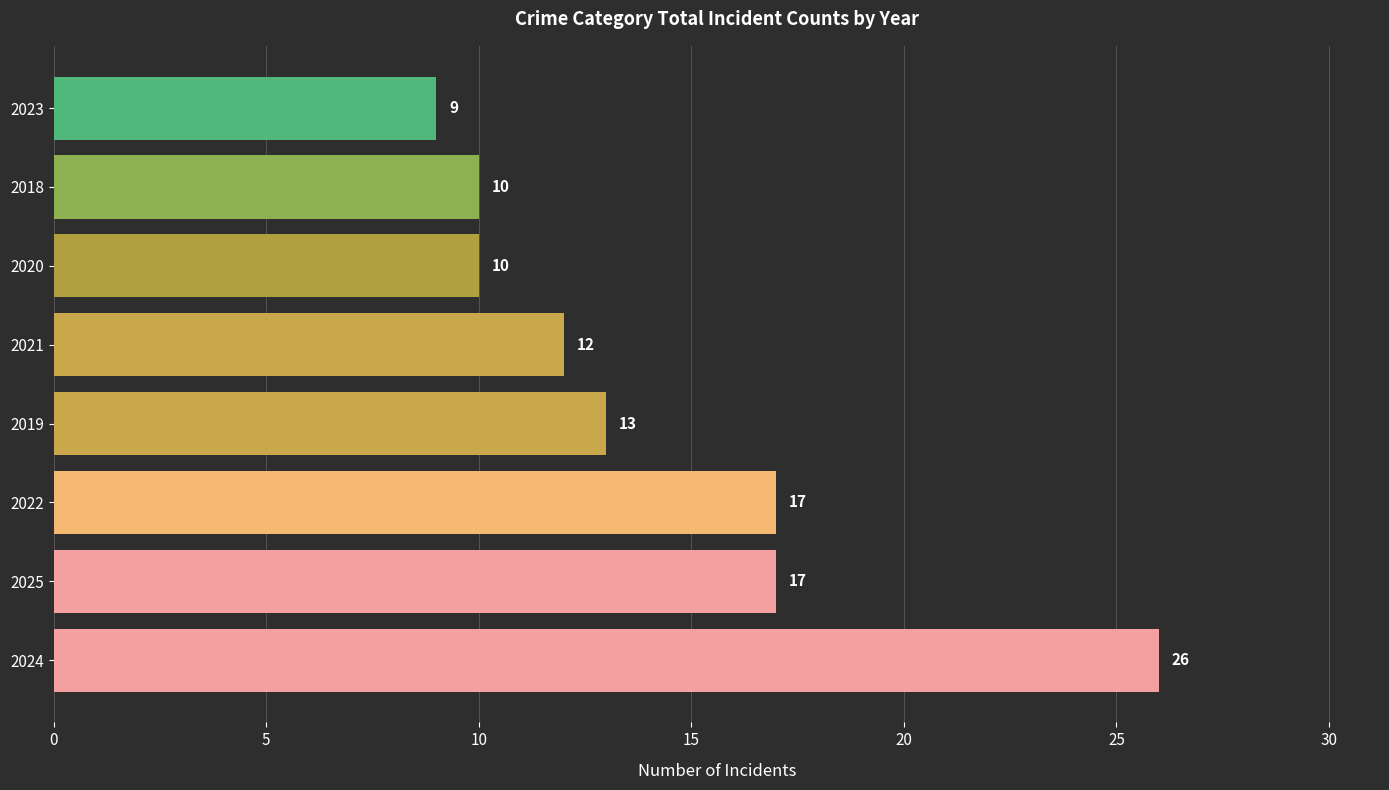

Reading top to bottom, extract all data points from this chart.

9	10	10	12	13	17	17	26